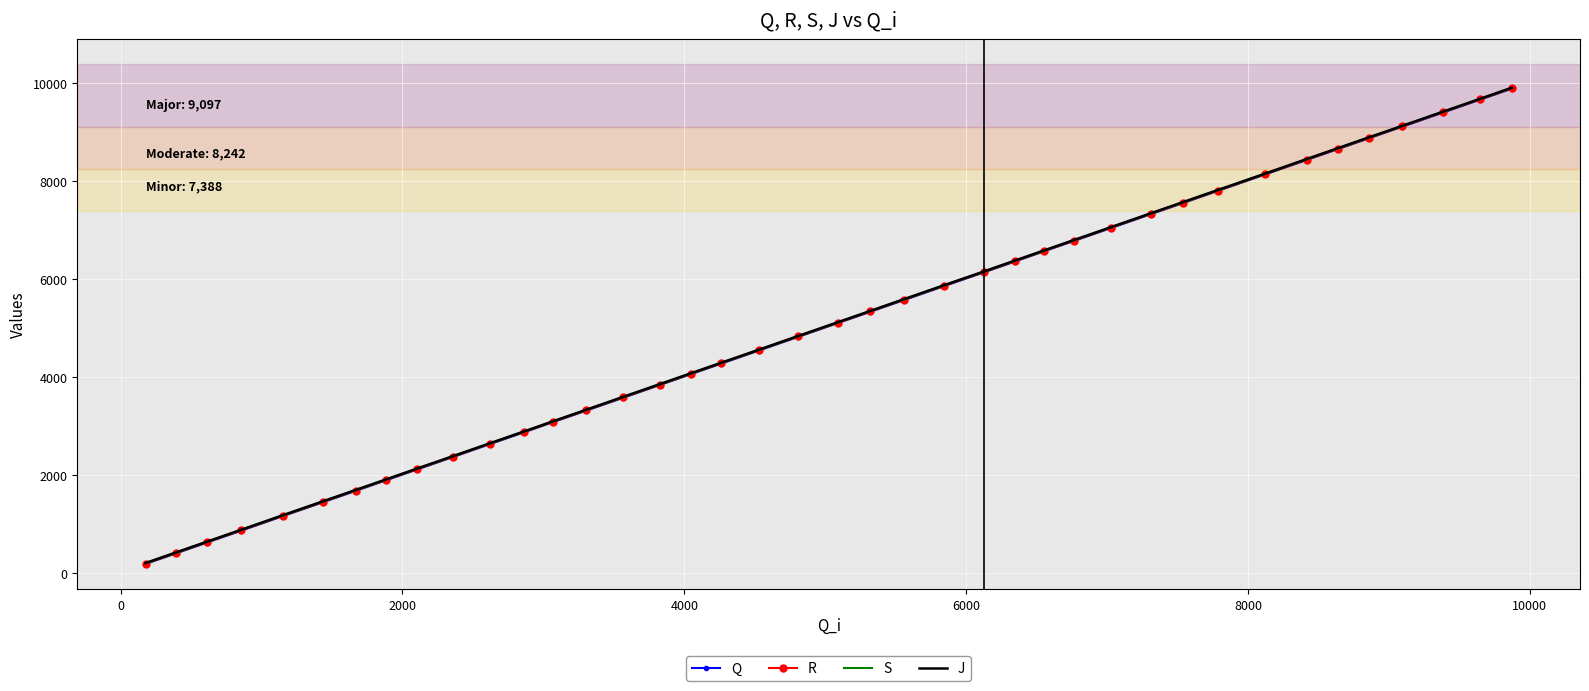

Reading left to right, list all the values displayed in this chart.

Q: 181	400	617	860	1154	1441	1670	1887	2109	2361	2624	2862	3076	3305	3570	3830	4049	4267	4532	4814	5094	5325	5564	5846	6127	6348	6555	6769	7034	7317	7543	7789	8124	8420	8641	8861	9100	9385	9652	9874
R: 187	407	625	867	1160	1447	1677	1894	2116	2369	2631	2869	3082	3311	3576	3836	4055	4274	4539	4820	5100	5332	5571	5853	6133	6355	6561	6776	7041	7324	7551	7795	8131	8426	8648	8867	9107	9392	9658	9881
S: 194	412	629	875	1166	1454	1683	1899	2122	2374	2637	2874	3088	3317	3582	3842	4061	4280	4543	4826	5106	5338	5576	5859	6139	6362	6567	6782	7047	7330	7557	7801	8137	8432	8655	8875	9112	9398	9664	9887
J: 200	419	636	878	1173	1460	1689	1905	2128	2380	2642	2880	3094	3323	3589	3849	4068	4286	4550	4833	5112	5343	5583	5865	6146	6368	6573	6788	7053	7336	7562	7807	8142	8439	8661	8880	9118	9404	9669	9894